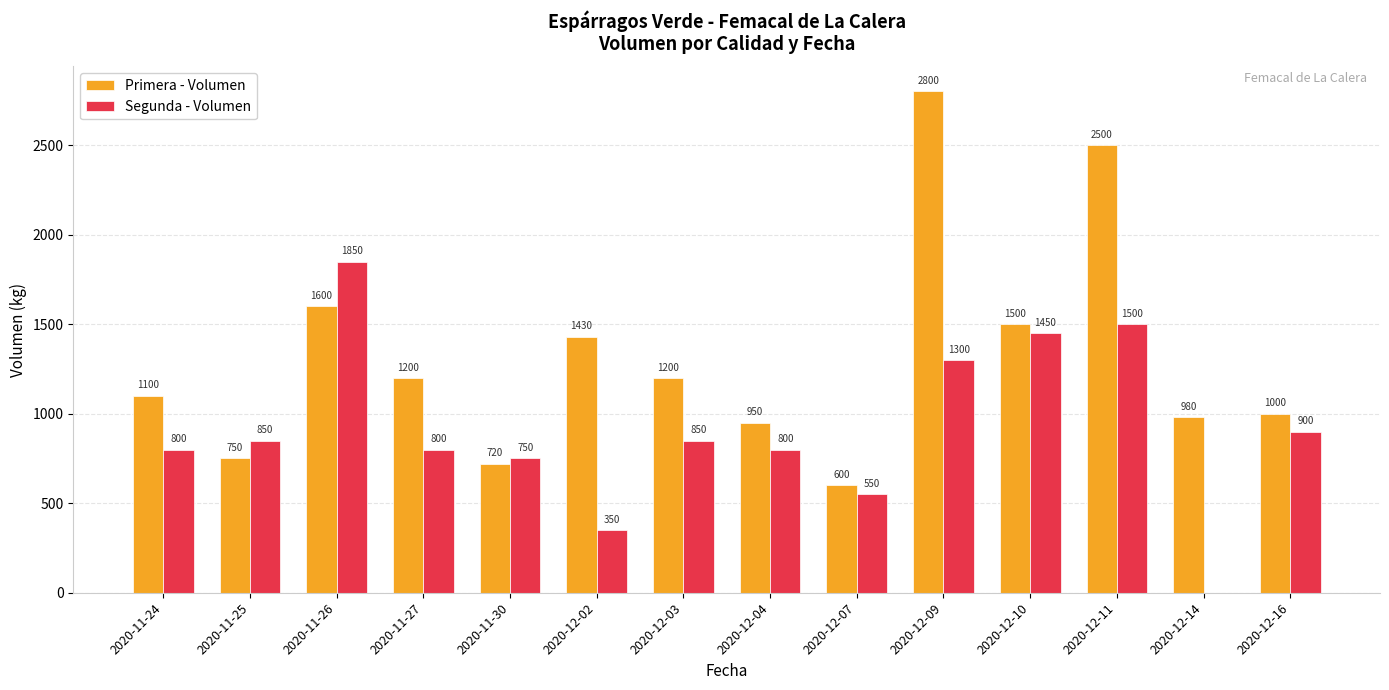

Which series has the largest total across all categories?

Primera - Volumen